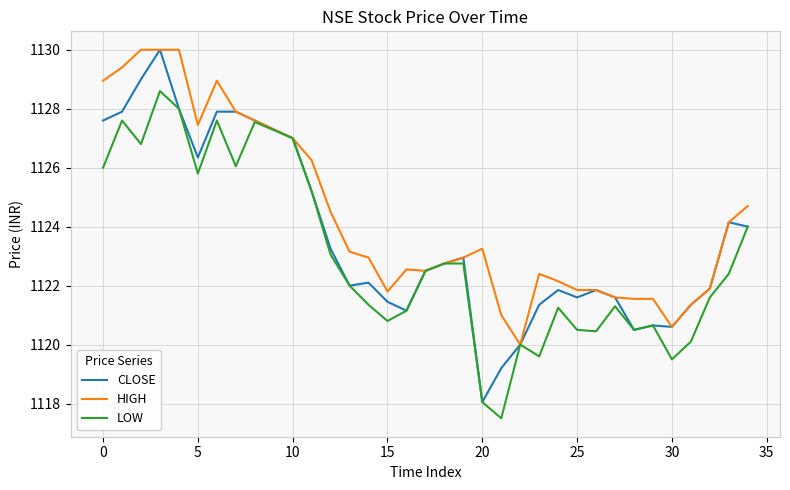

Rank the series by their average value, from highest to lowest.

HIGH, CLOSE, LOW